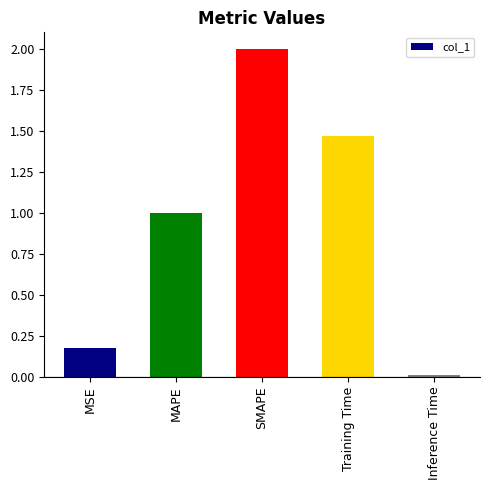

How many values are below 1?

2